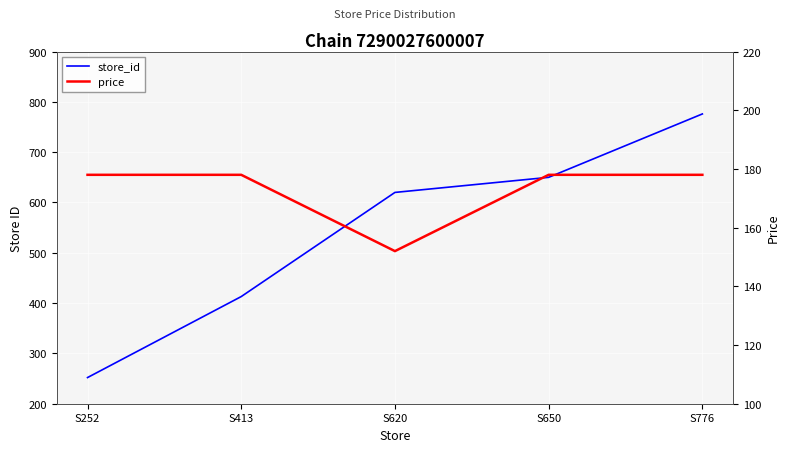

List the series in order of their peak value, lowest first.

price, store_id